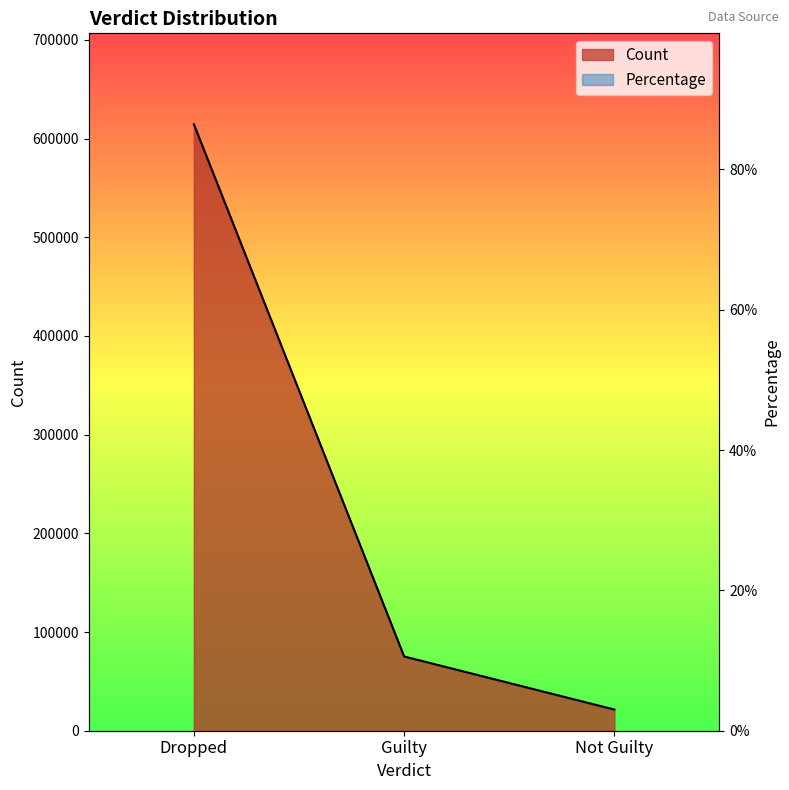

Reading right to left, extract all data points from this chart.

Count: Not Guilty=21425.0	Guilty=75206.0	Dropped=614434.0
Percentage: Not Guilty=0.0	Guilty=0.1	Dropped=0.9